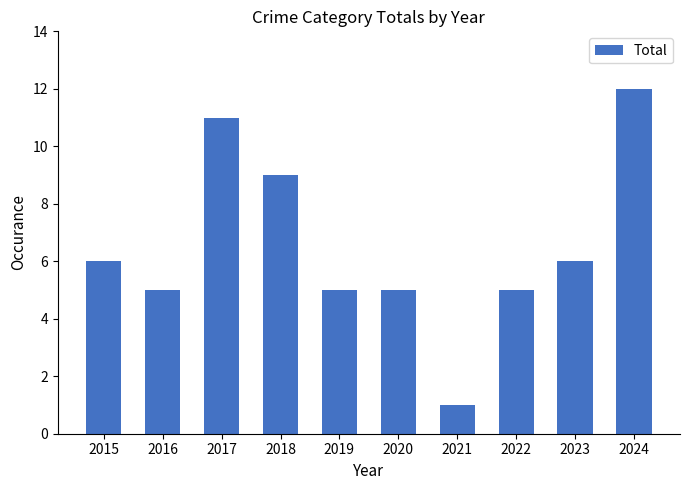

What is the smallest value displayed?

1